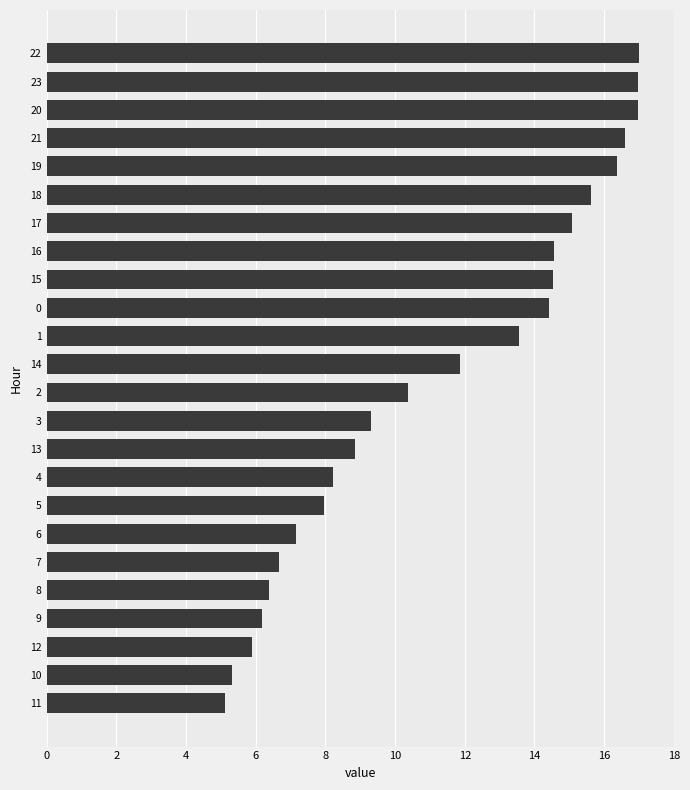

The value at 14 is 23.1. True or false?

False